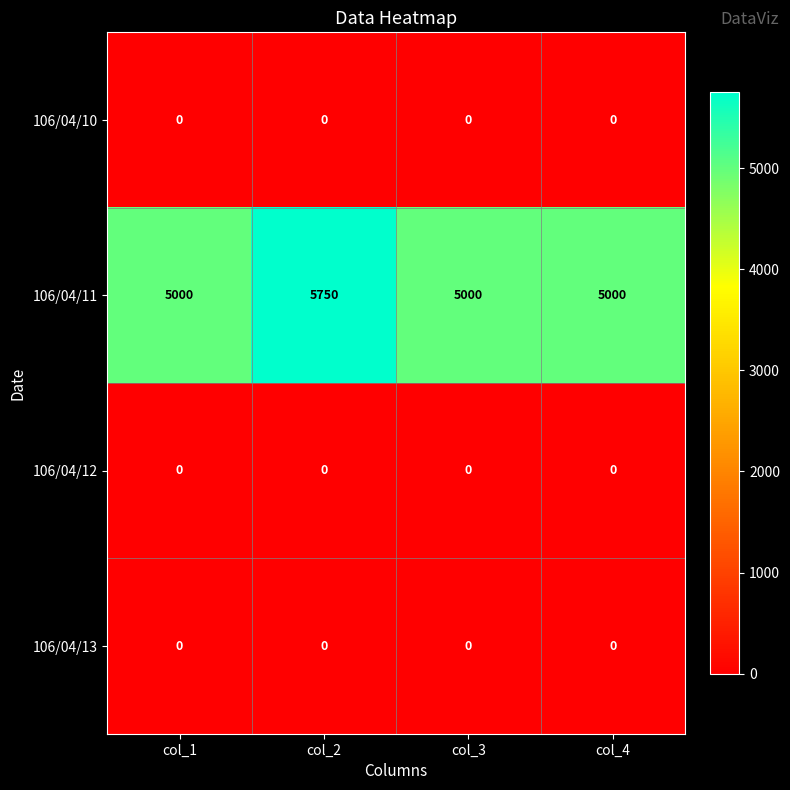

Reading left to right, transcribe all the data shown in this chart.

106/04/10: 0	0	0	0
106/04/11: 5000	5750	5000	5000
106/04/12: 0	0	0	0
106/04/13: 0	0	0	0